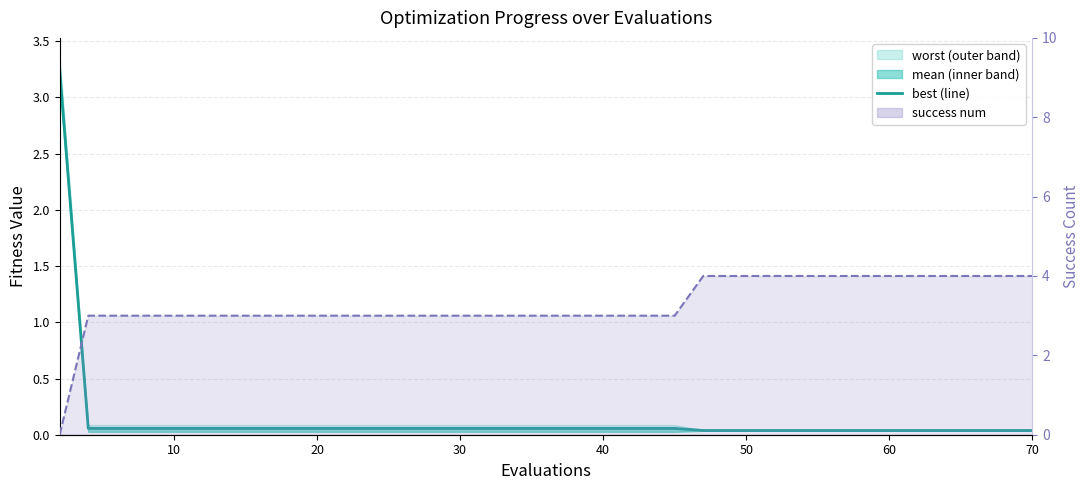

What is the value of the 25th point from the left?

0.1